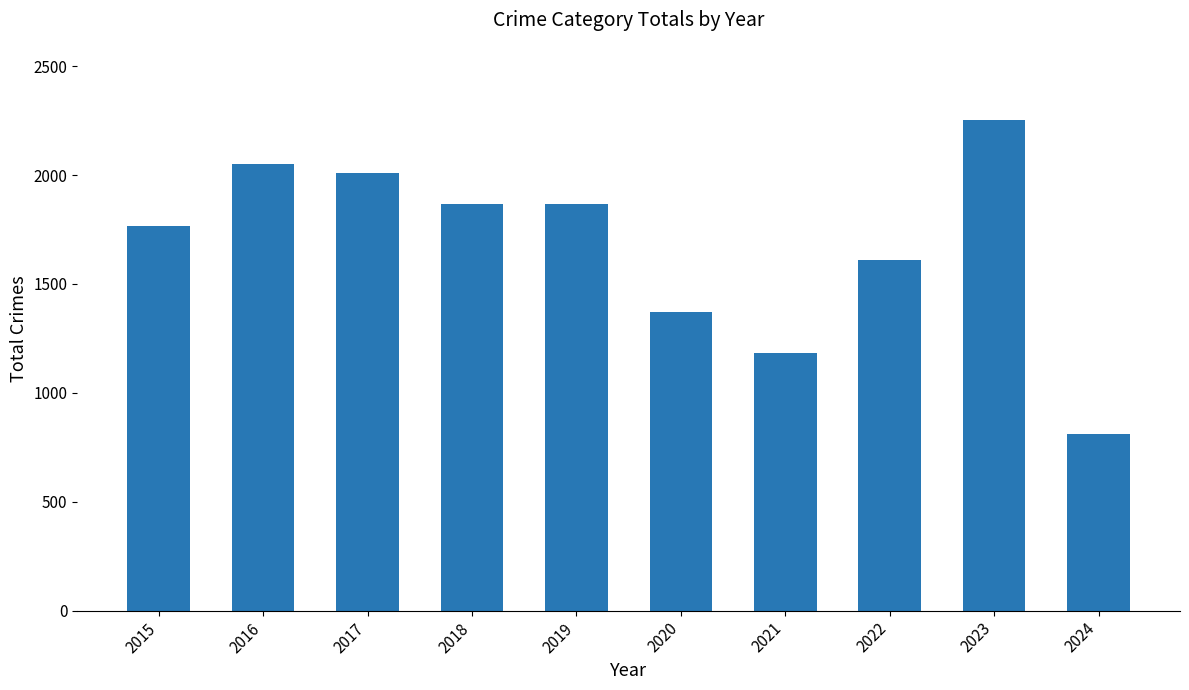

What is the value of the 1st bar from the left?

1768